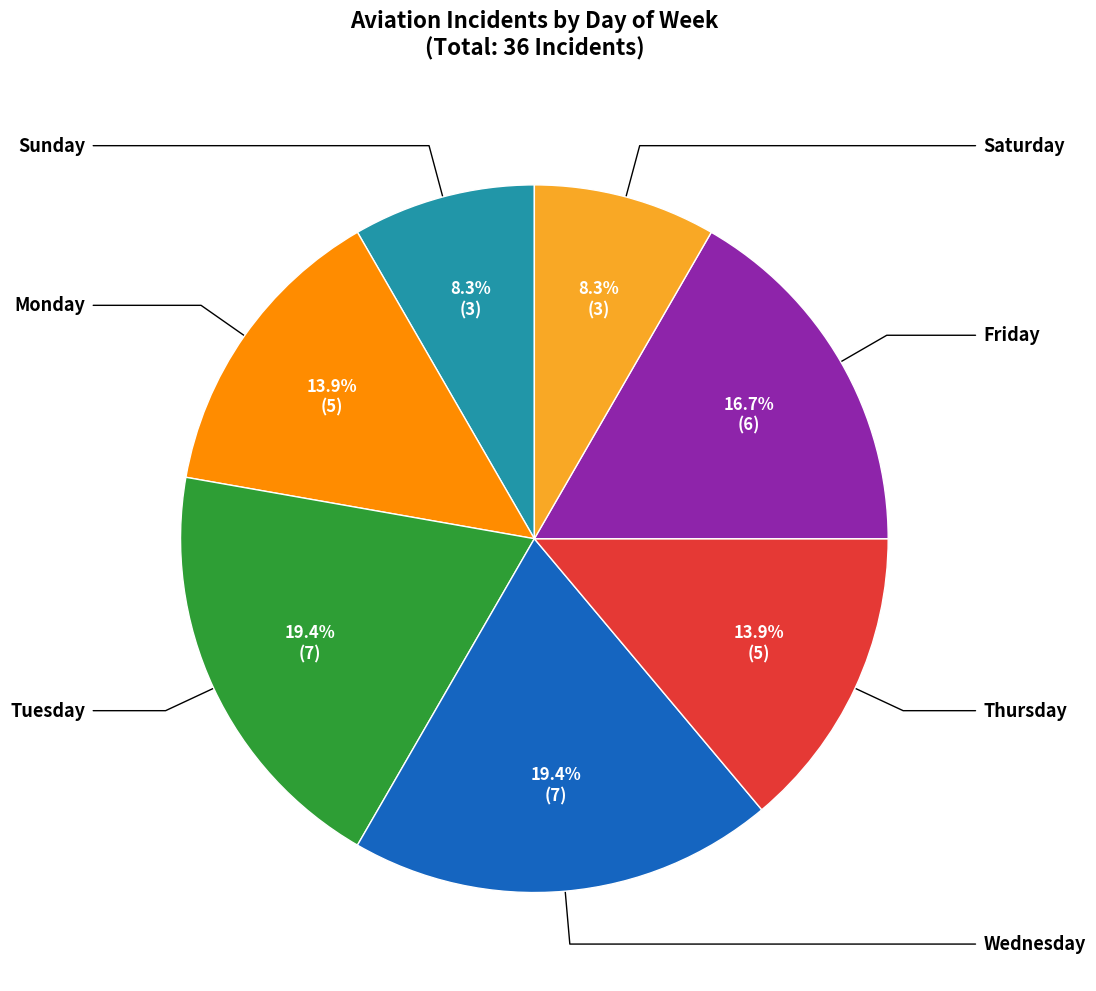

Does any single category account for the majority?

No